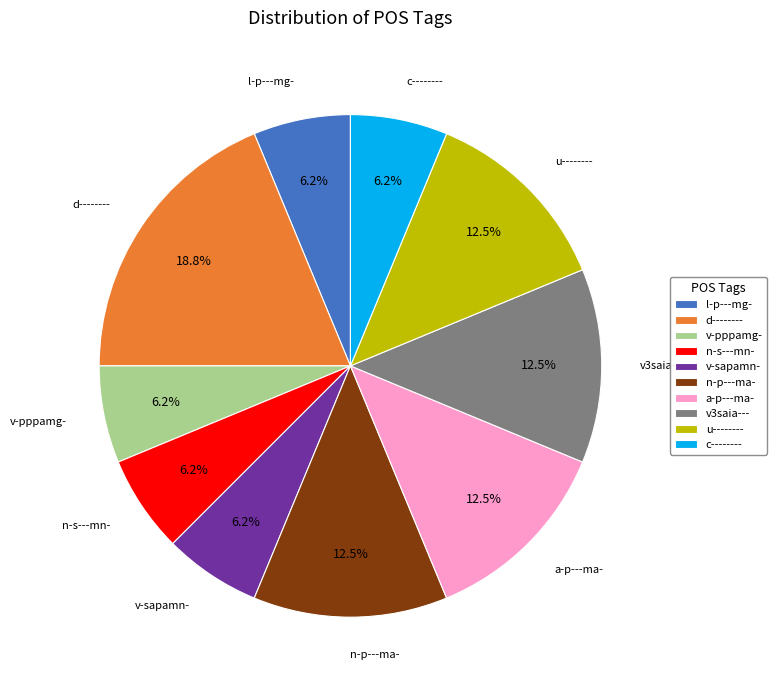

Which has a higher value, c-------- or a-p---ma-?

a-p---ma-